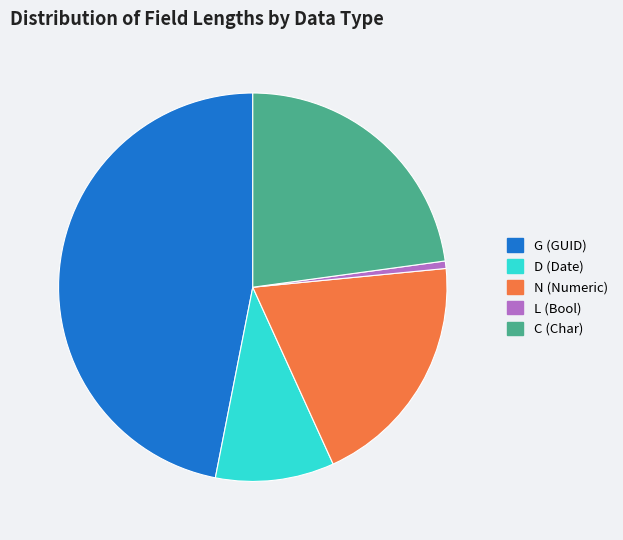

What is the largest slice in the pie chart?

G (GUID)